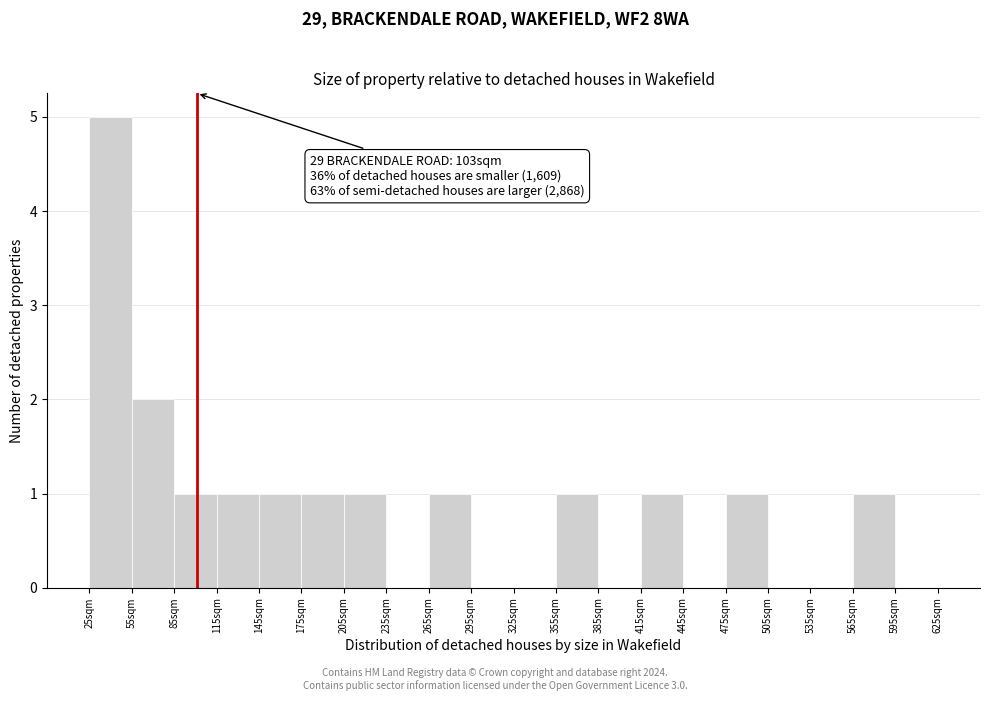

Over which range of the x-axis is the bar tallest?

25 to 55